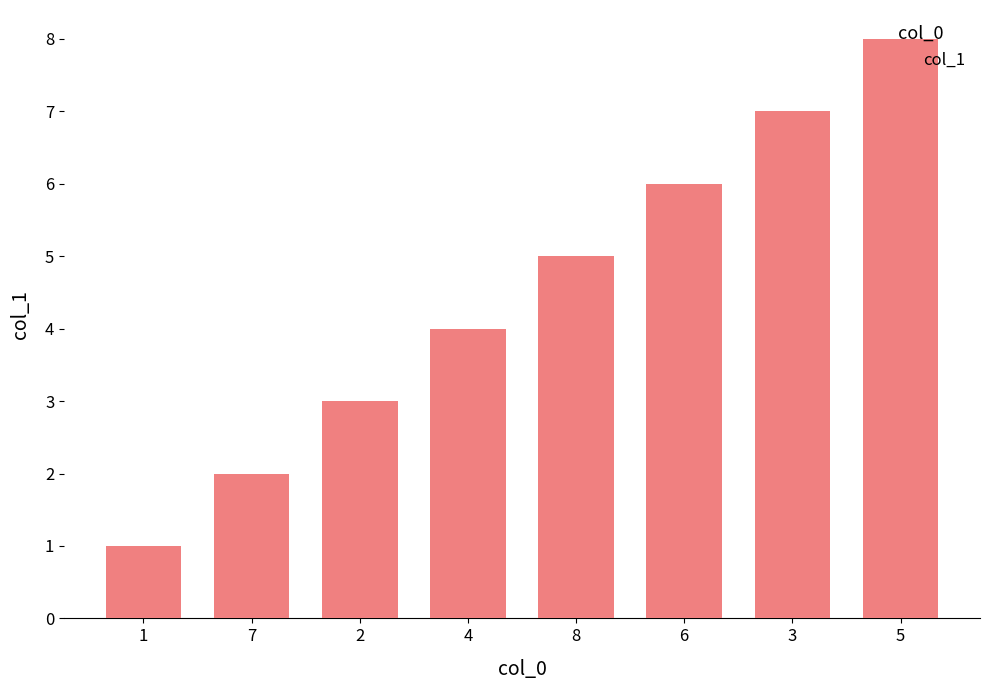

Between 4 and 6, which is larger?

6